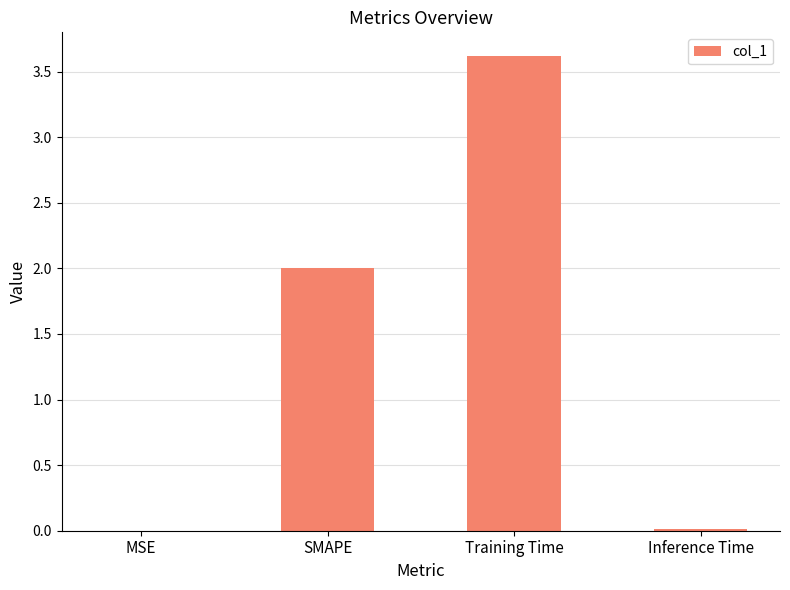

At which category does the chart reach its peak across all series?

Training Time